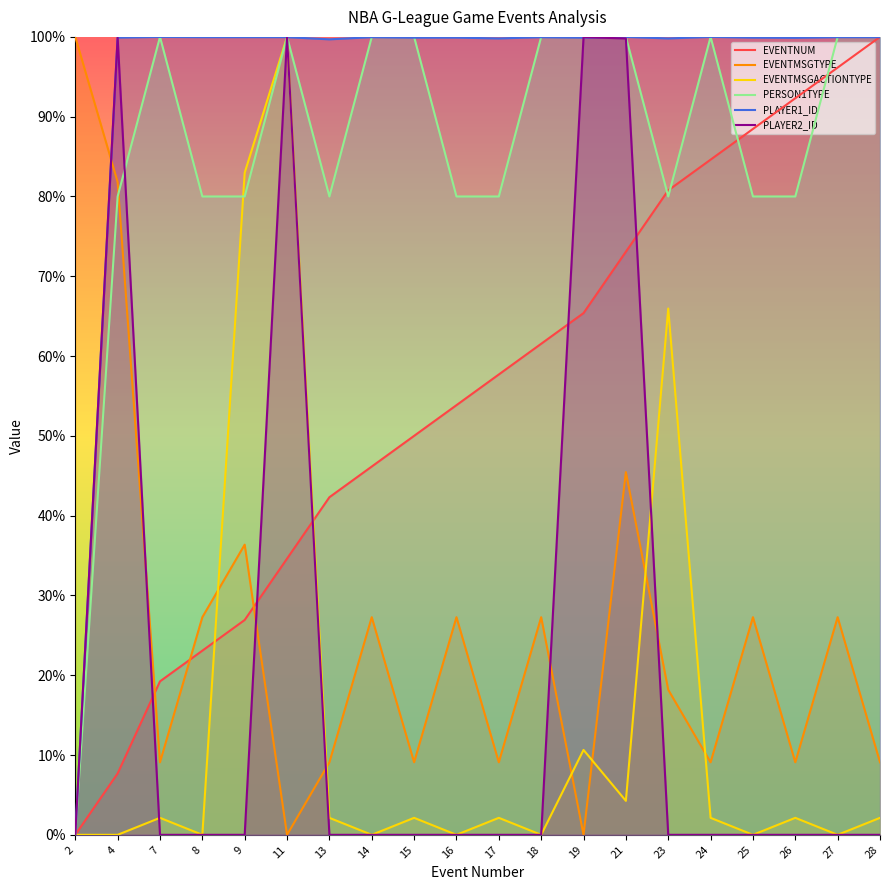

How many lines are shown in the chart?

6